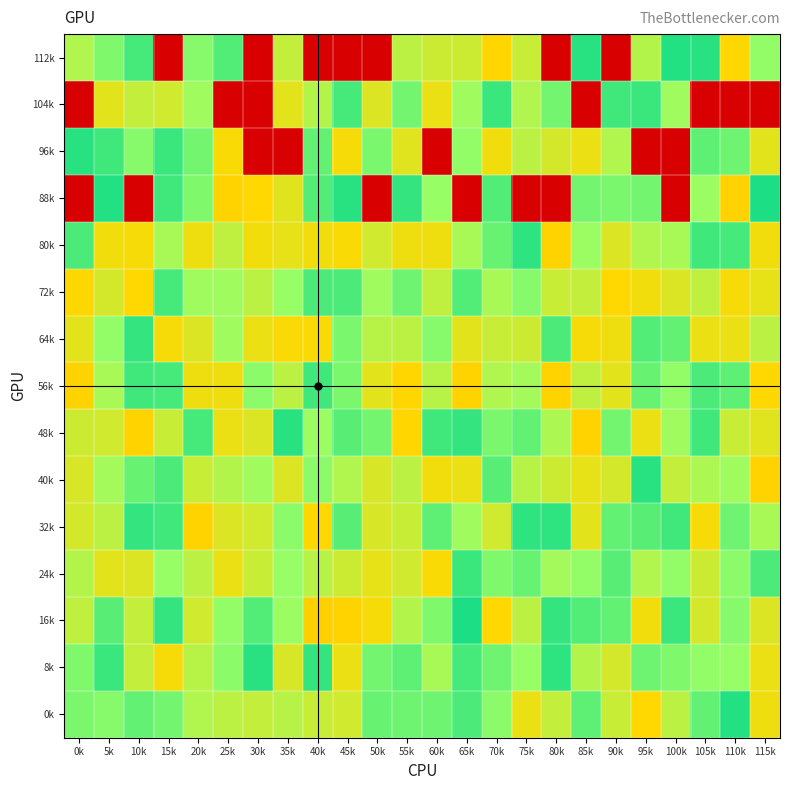

What is the difference between the highest and lowest values at 30k?

123